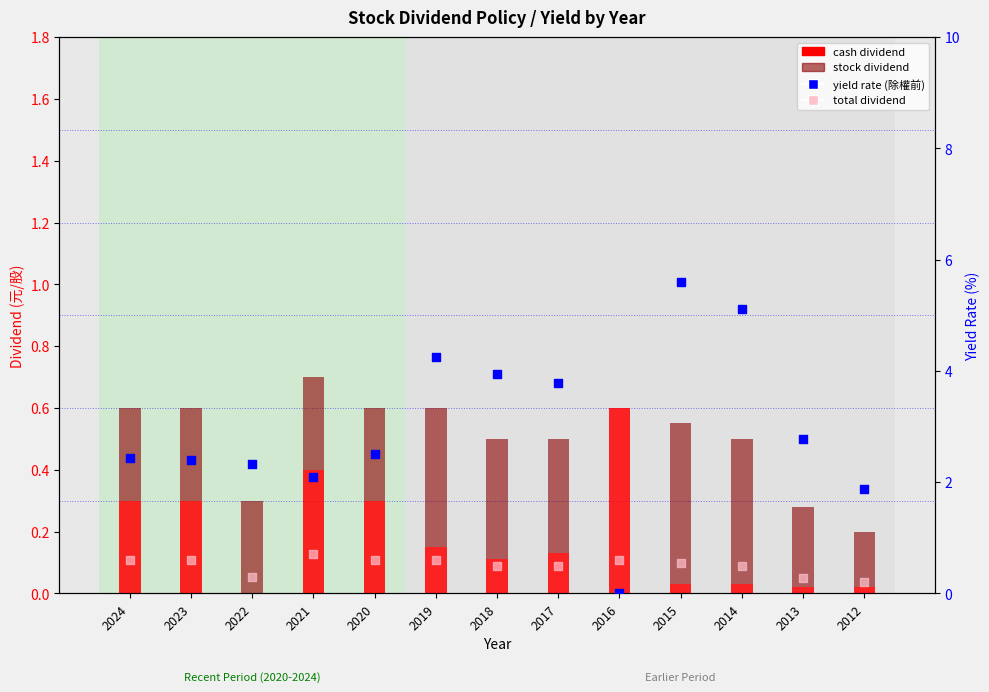

At which category is the sum across all series the highest?

2015